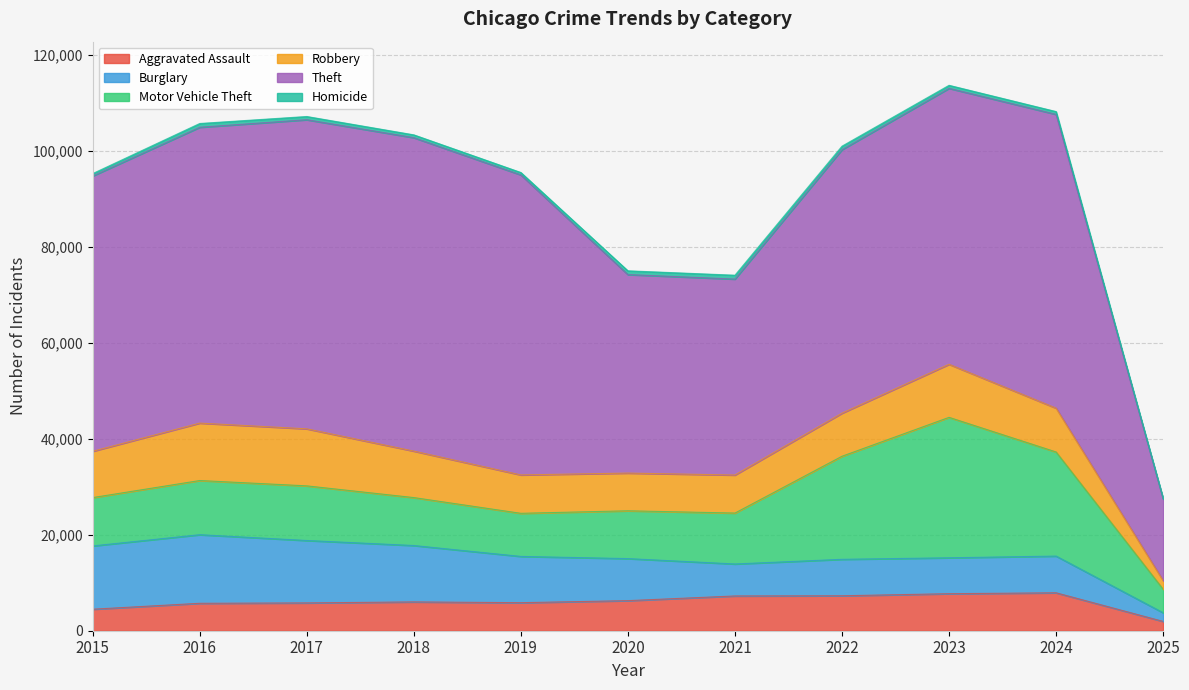

The value of Homicide at 2025 is 114. True or false?

True